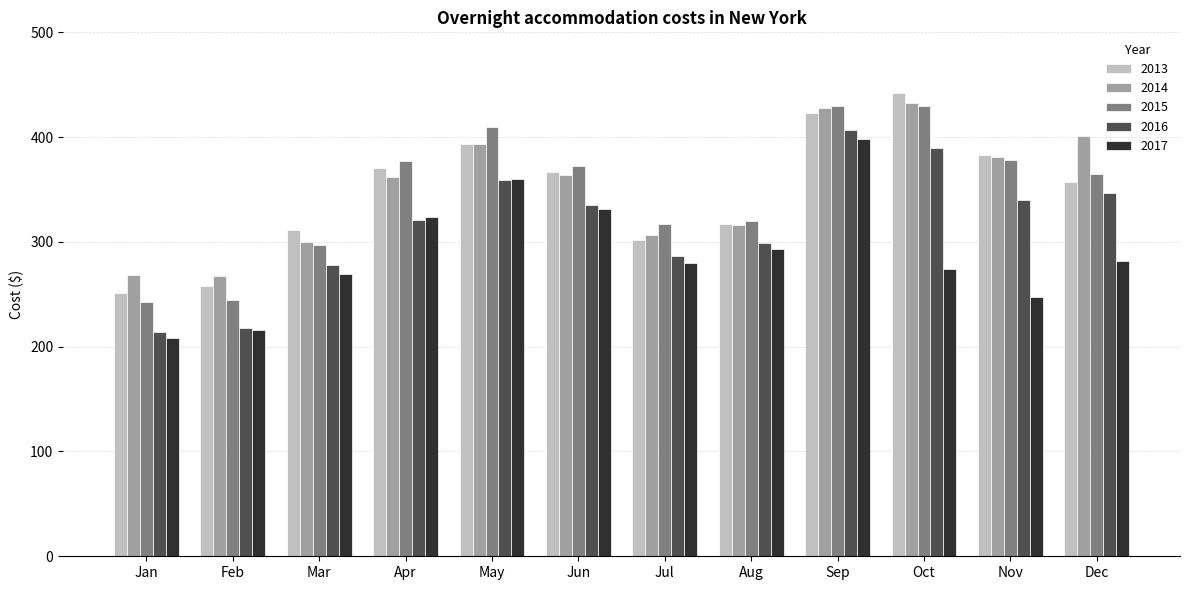

What is the spread (max minus min) of values at Sep?

32